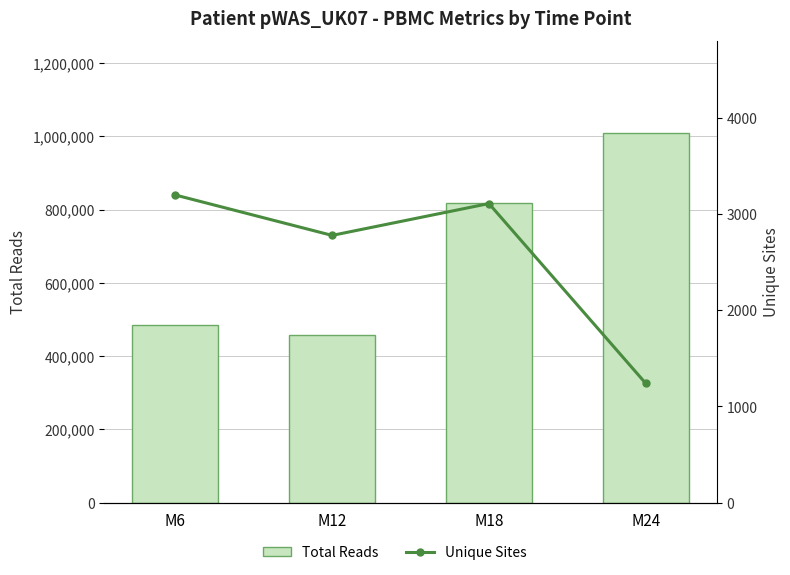

What is the average value of the Total Reads series?

692169